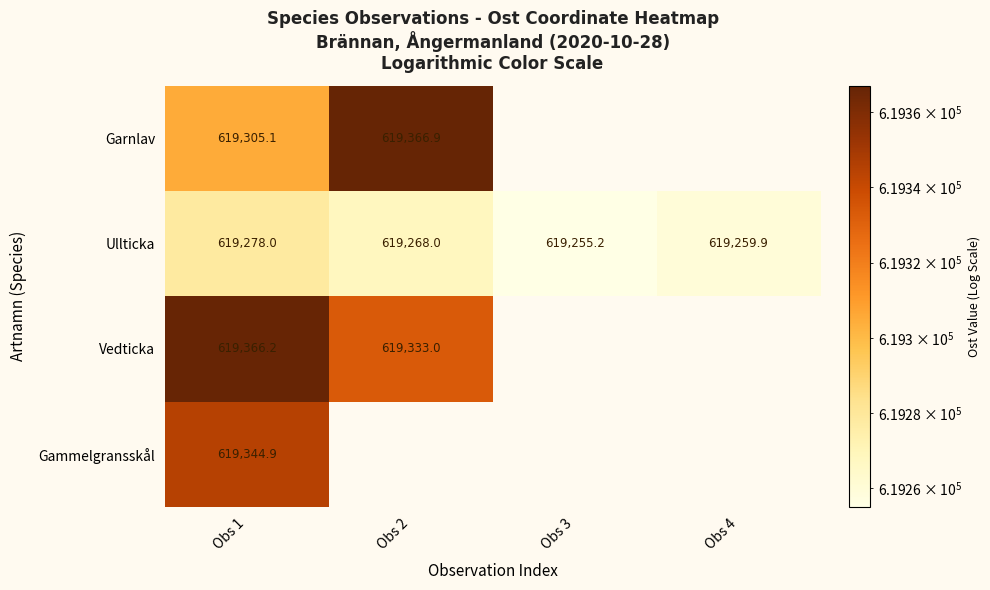

At Obs 1, list the series in order from largest to smallest.

Vedticka, Gammelgransskål, Garnlav, Ullticka